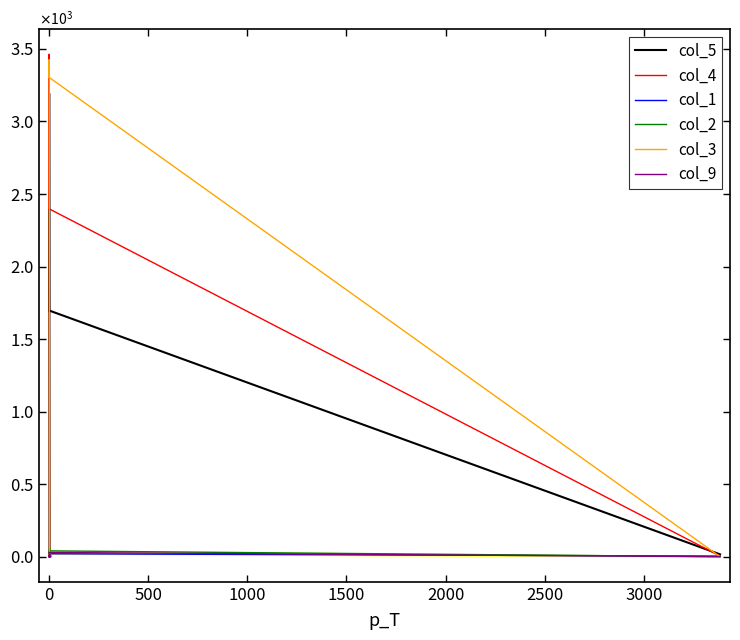

What is the difference between the second highest and minimum values in the col_3 series?

3304